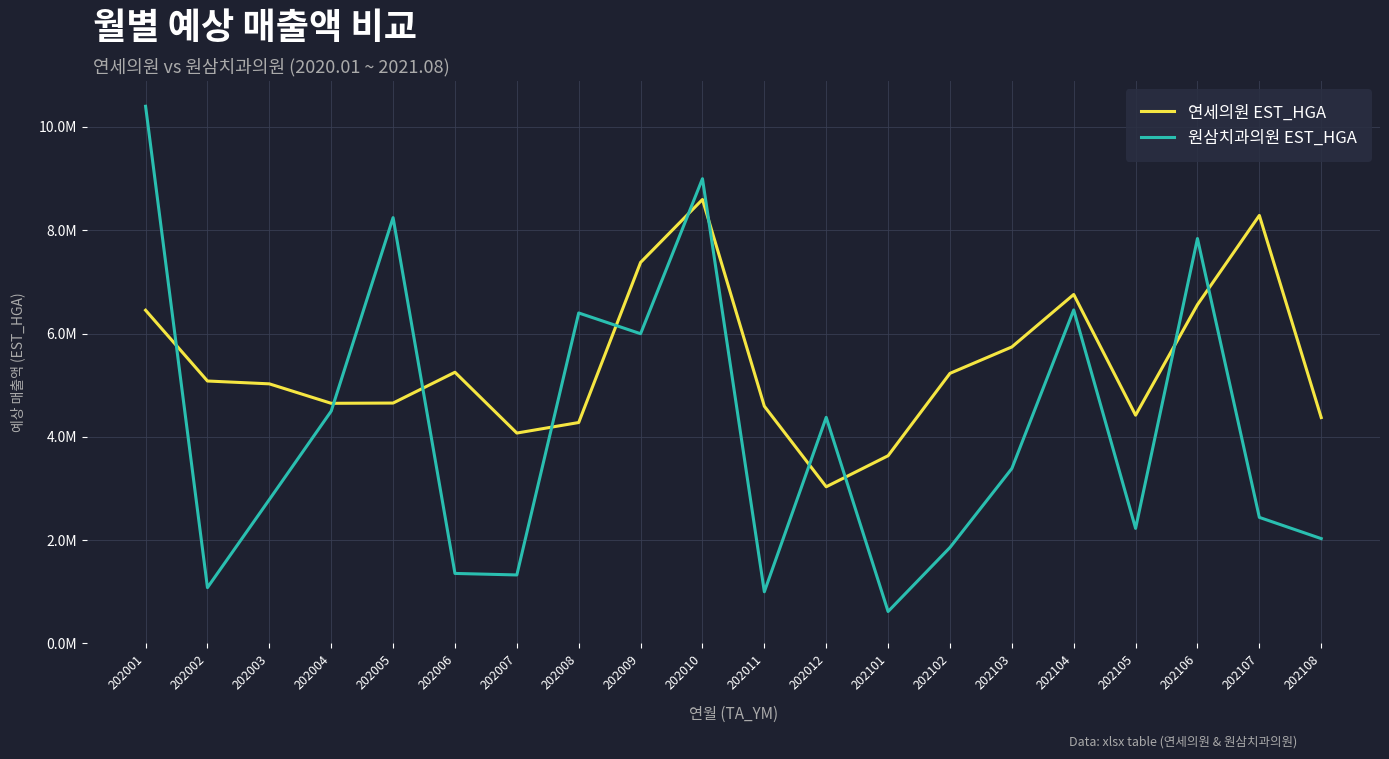

At which category does 원삼치과의원 EST_HGA reach its first local peak?

202005